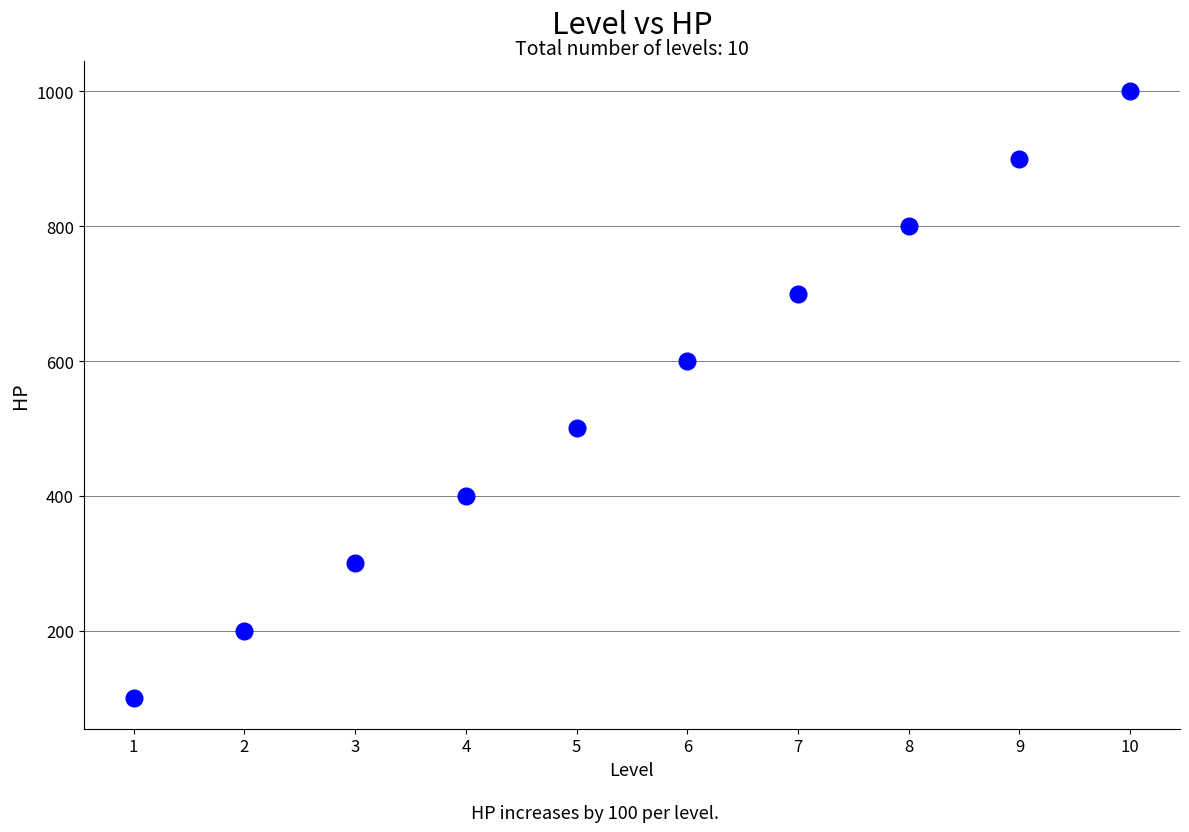

What is the average Y value?

550